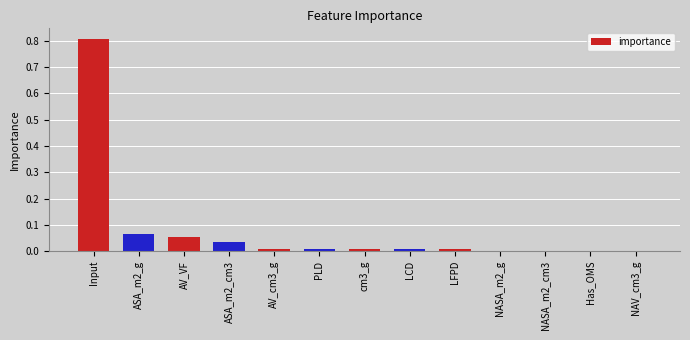

Which category has the highest value across all series?

Input